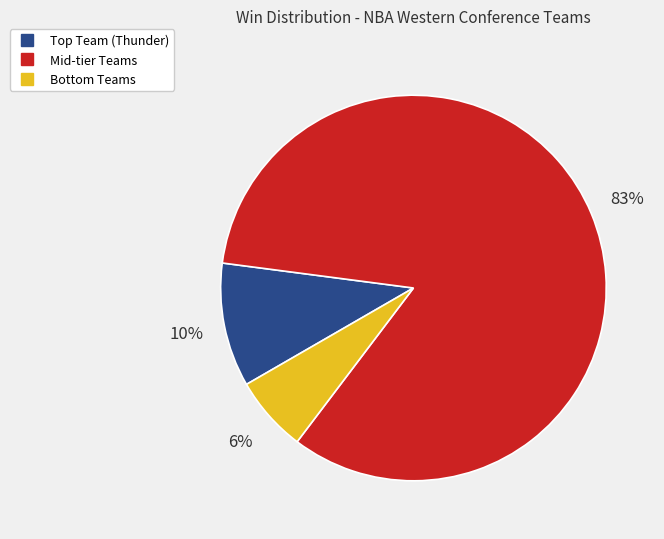

Is there any slice that represents more than half of the pie?

Yes